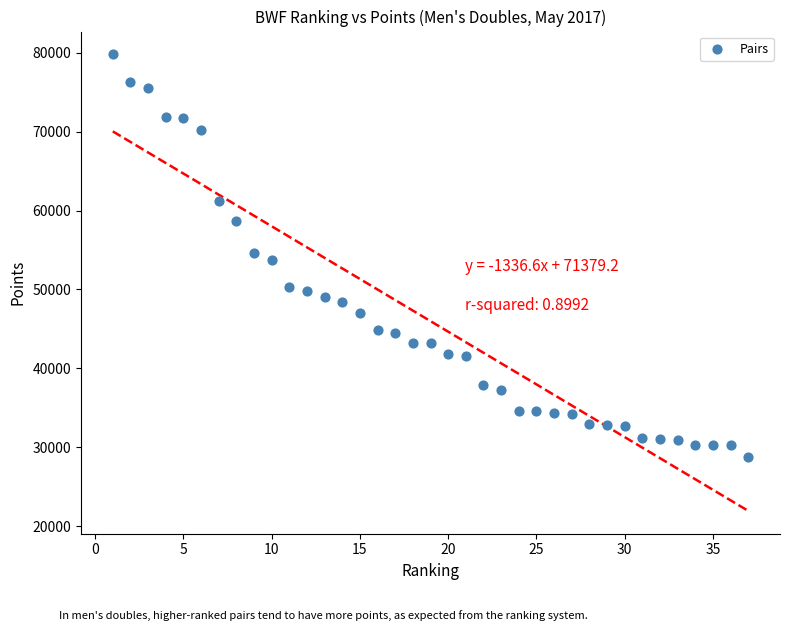

What is the range of X values (max minus min)?

36